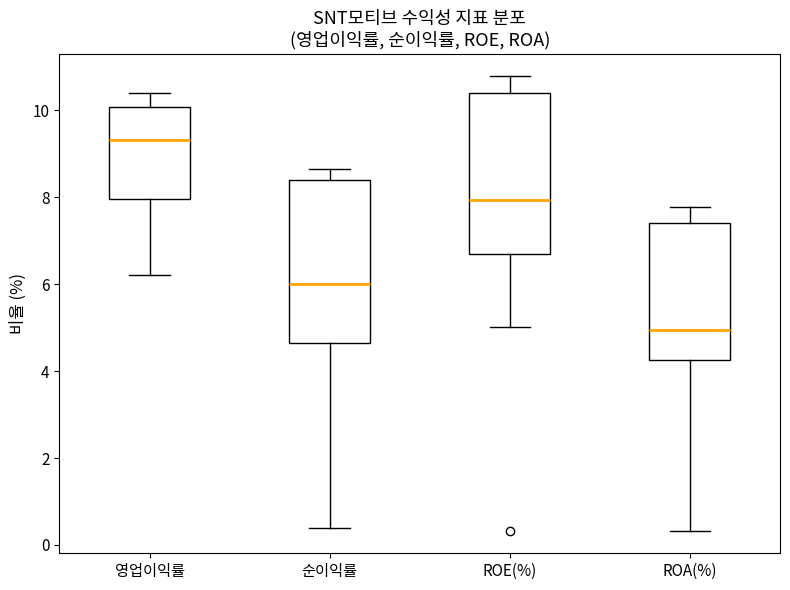

Which box's median line is the highest?

영업이익률